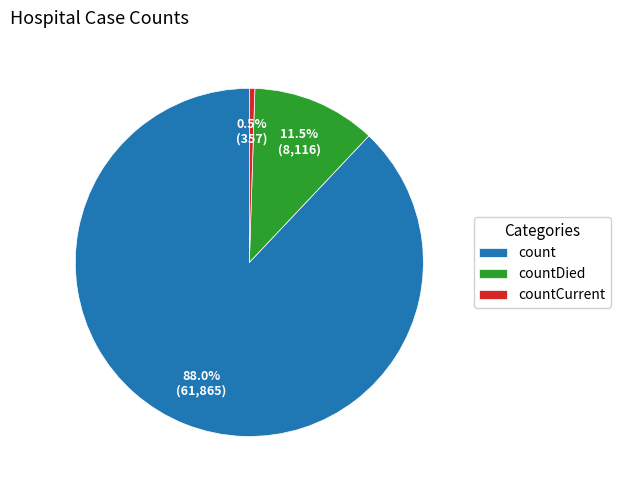

How much of the chart is everything except count?

12.0%